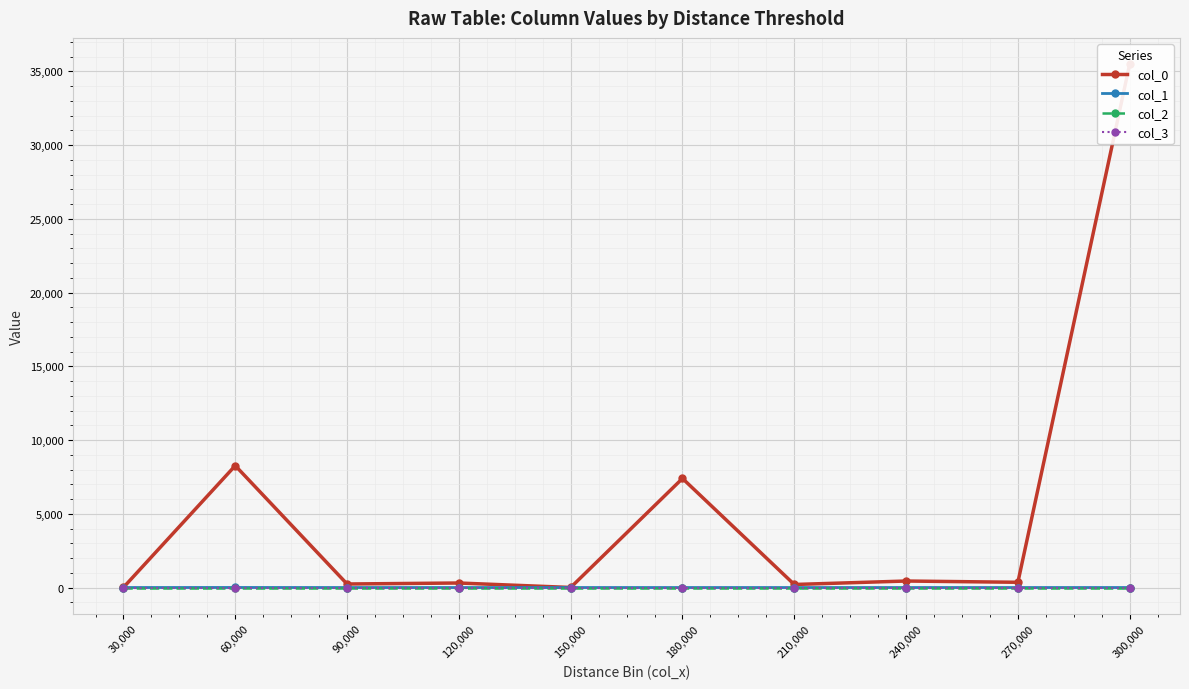

Where is the first local minimum for col_2?

90,000